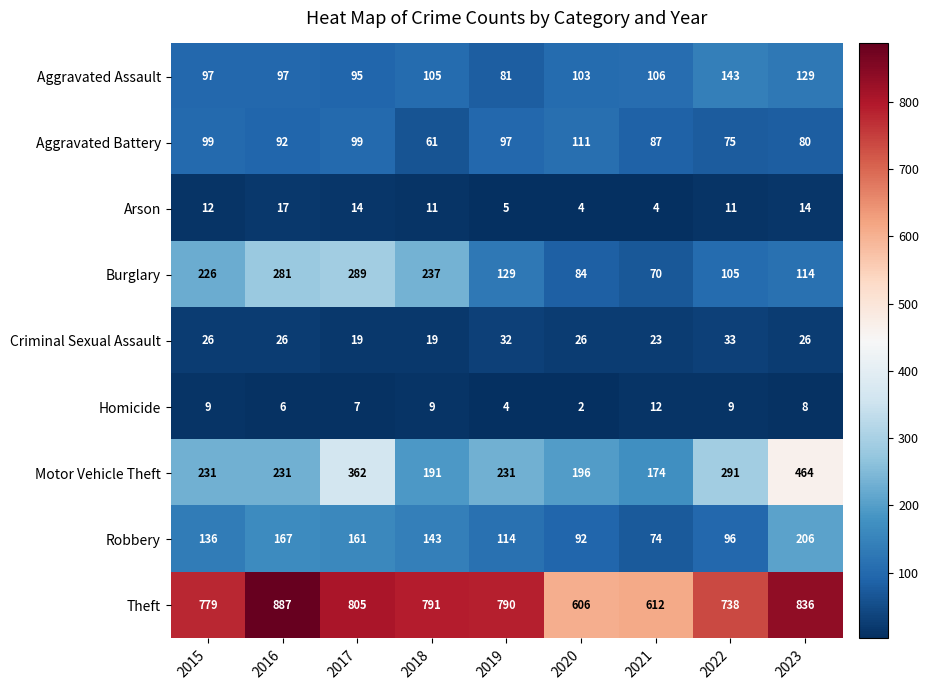

What is the average value of the Criminal Sexual Assault series?

26